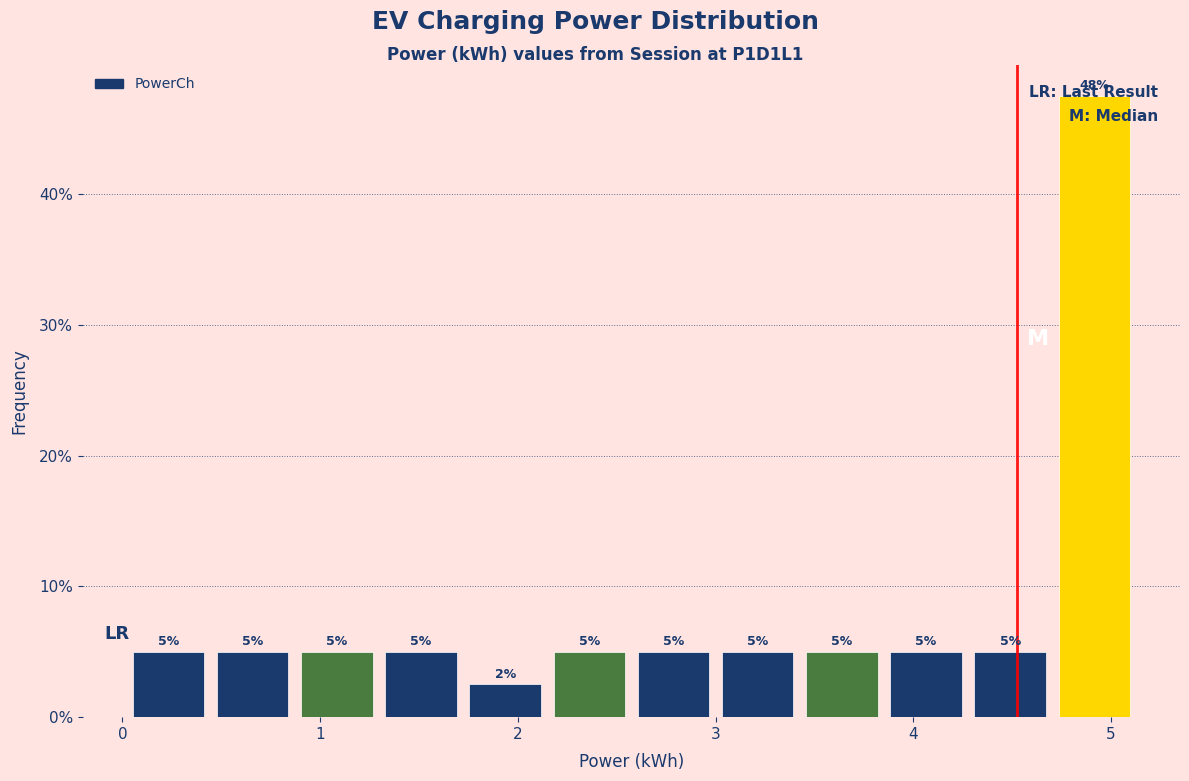

Which range on the x-axis has the tallest bar?

4.7 to 5.1